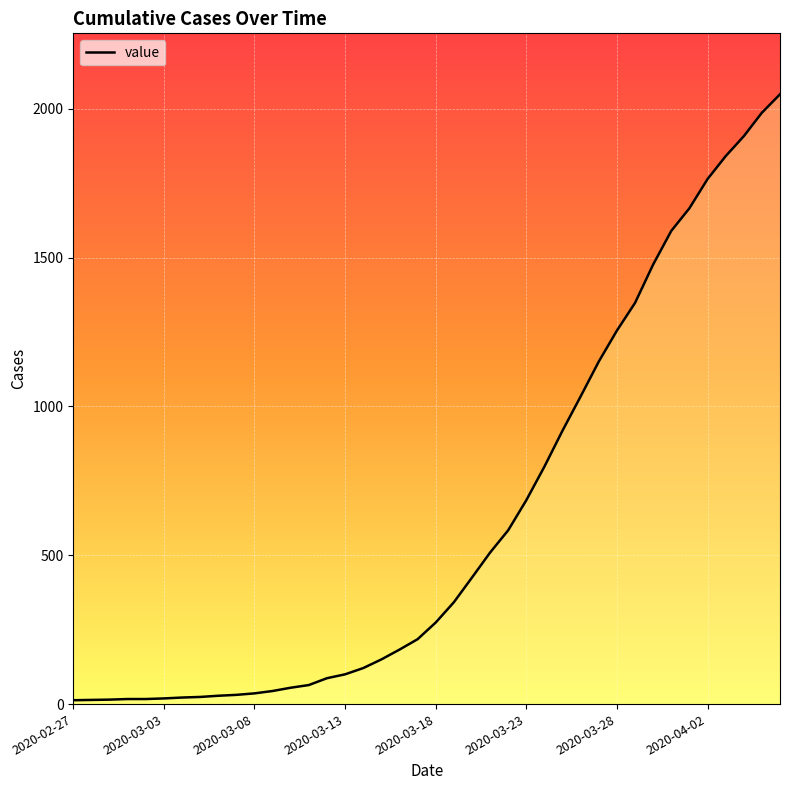

What is the maximum value shown in the chart?

2049